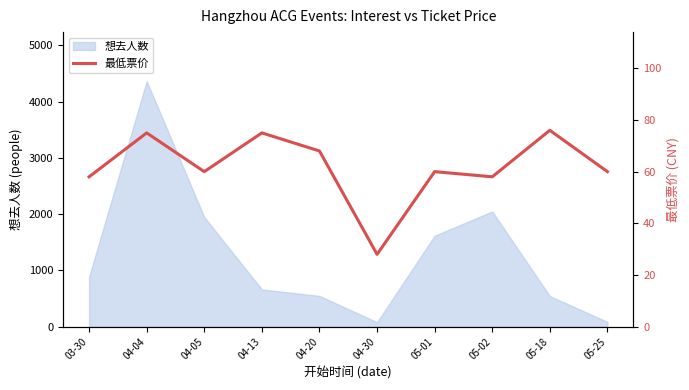

Count the number of values greater than 60.

4